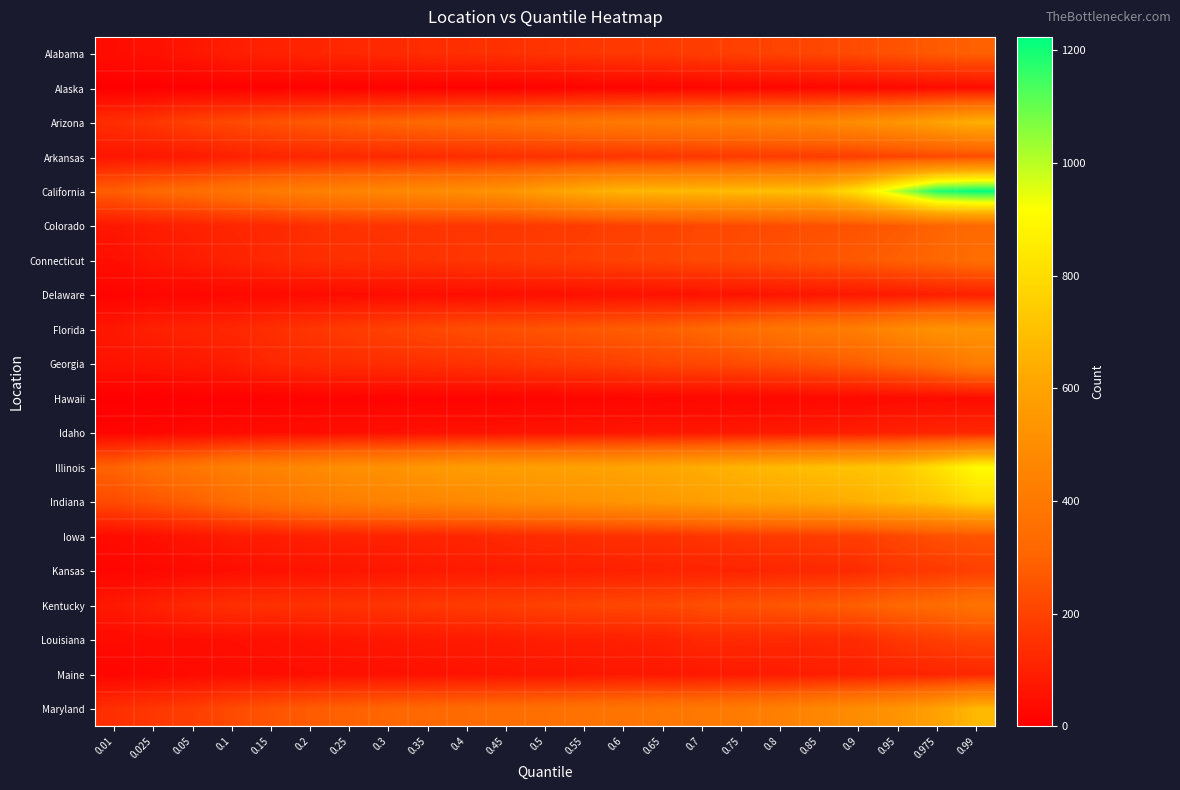

At how many categories does at least one series exceed 671?

9